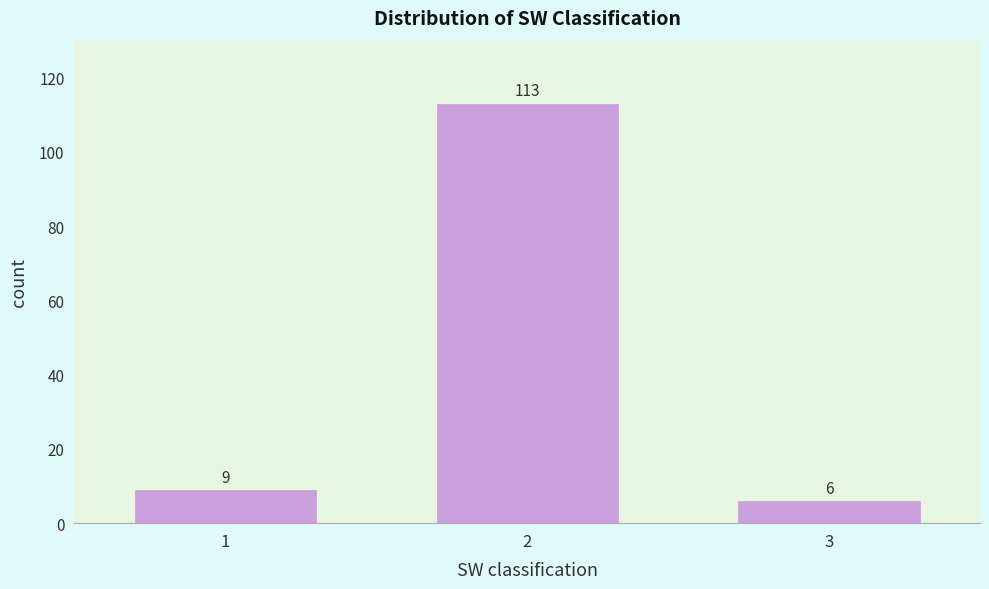

Reading left to right, extract all data points from this chart.

1=9	2=113	3=6